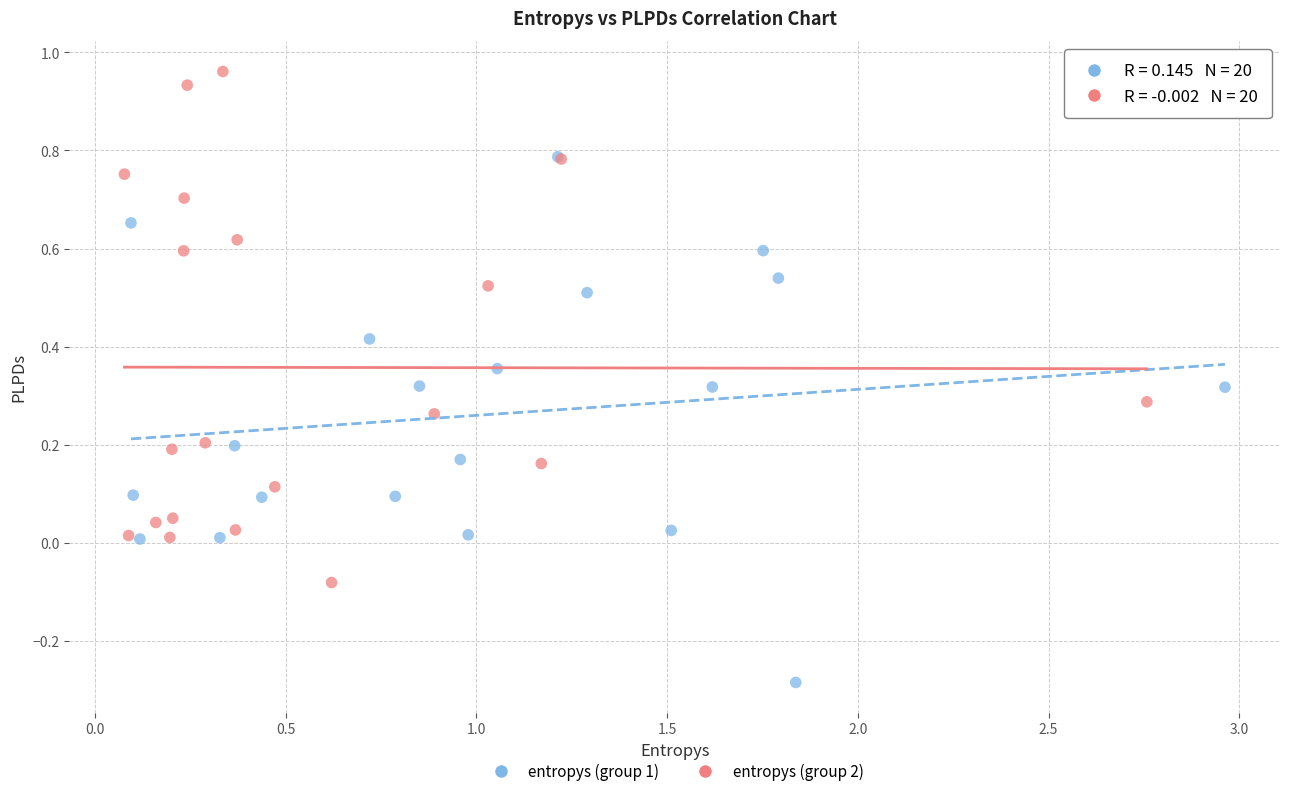

Which series contains the highest Y value?

entropys (group 2)